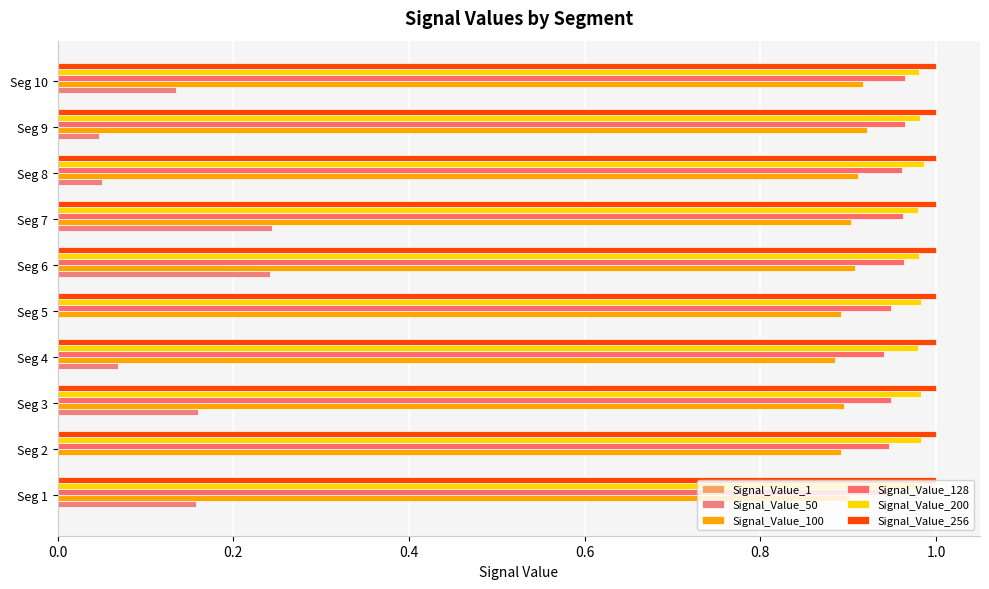

How many distinct data groups are displayed?

6